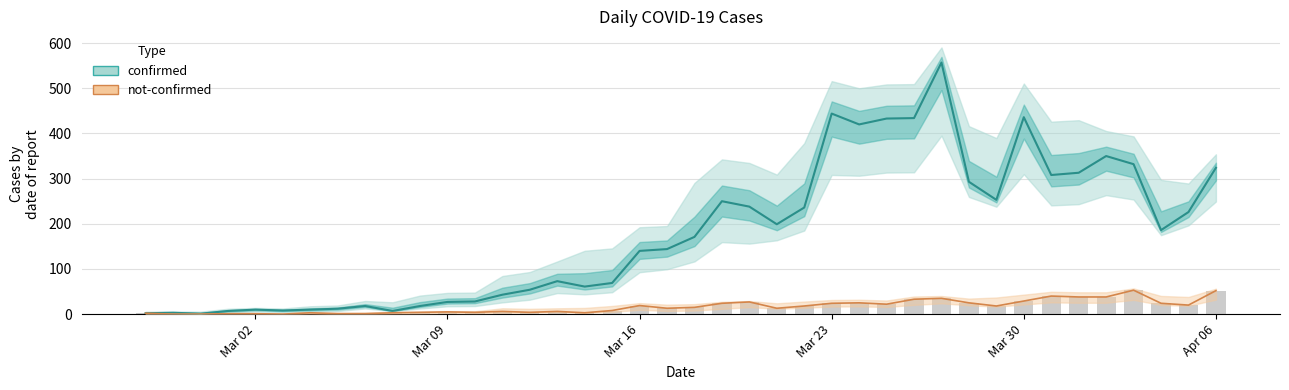

Is it true that not-confirmed equals 9 at 15?

False